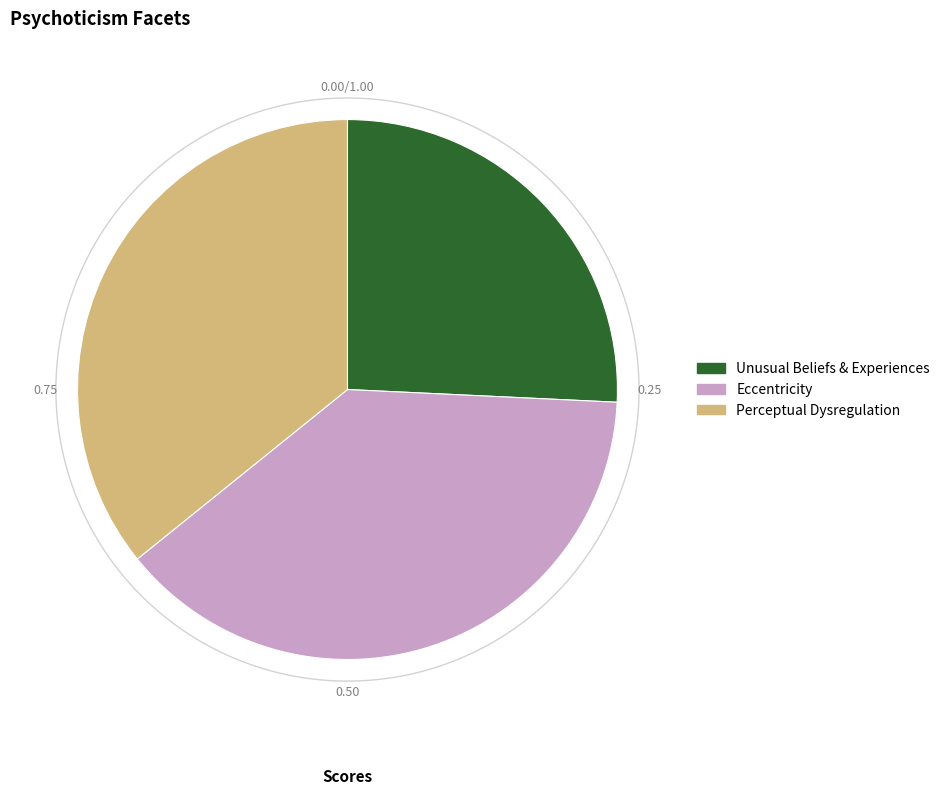

Combined, what portion of the pie is Unusual Beliefs & Experiences and Eccentricity?

64.2%